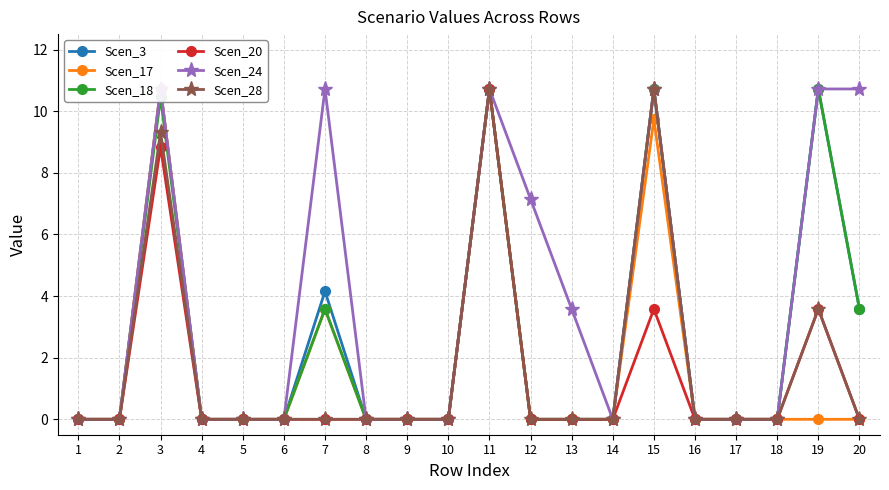

How many distinct data groups are displayed?

6